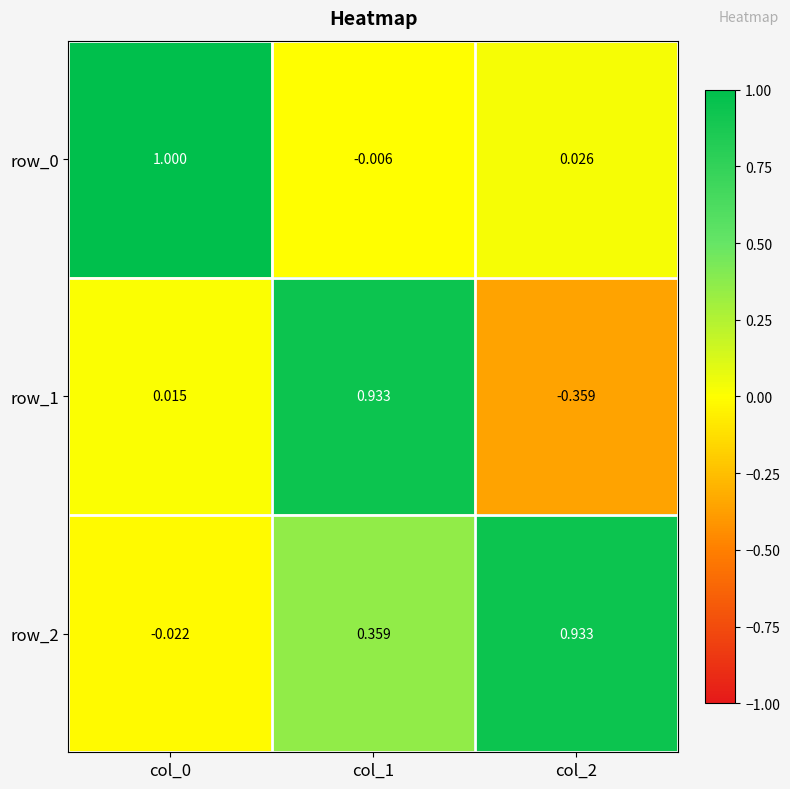

Is the value of row_0 at col_1 greater than the value of row_2 at col_1?

No